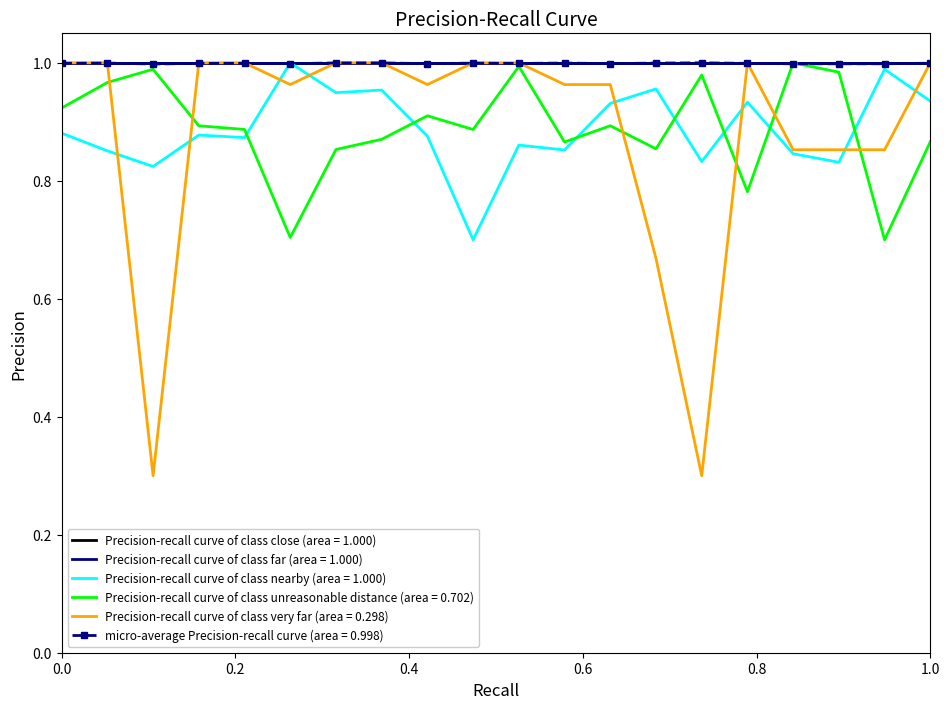

What is the minimum value shown in the chart?

0.3